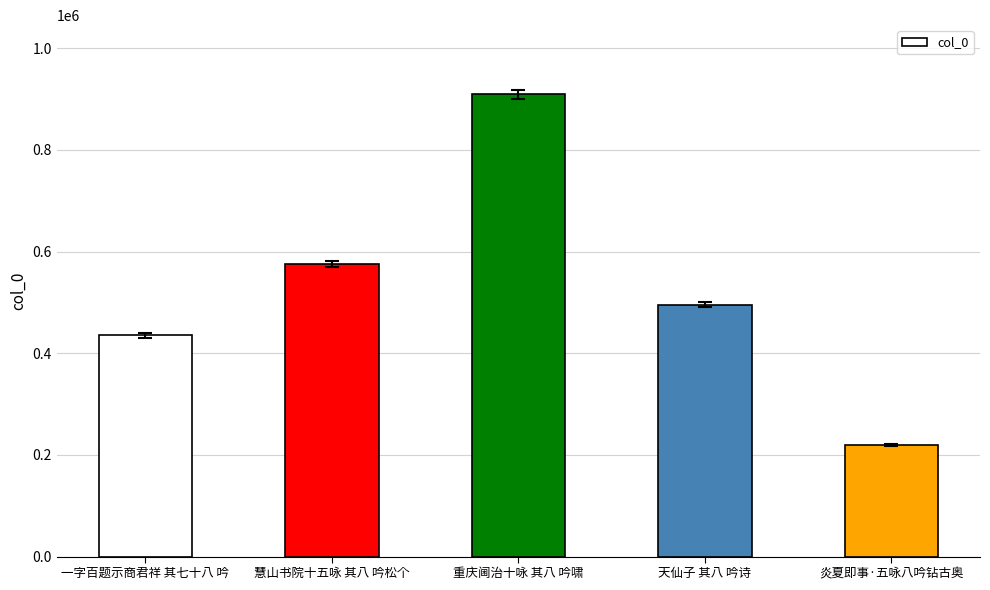

What is the average value?

526915